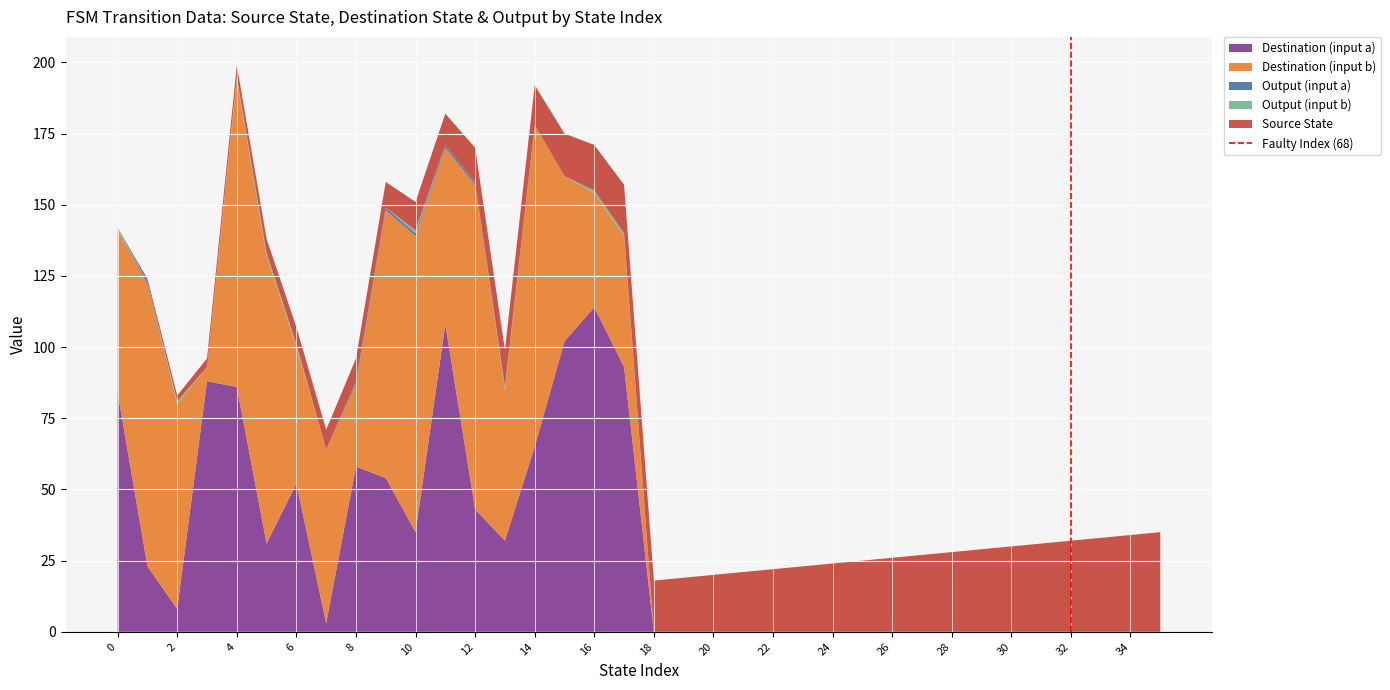

What is the highest value of the Destination (input a) series?

114